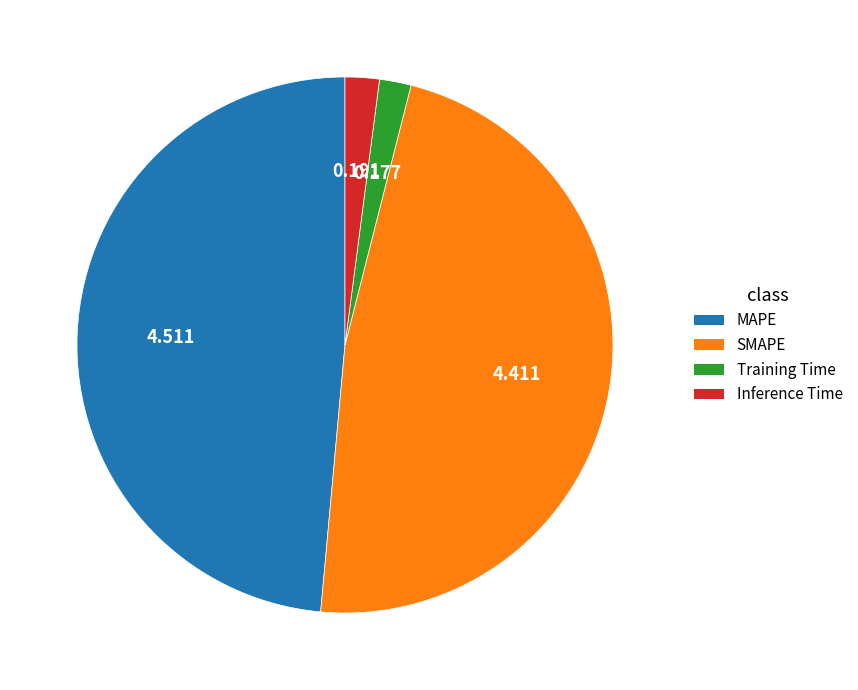

How many segments does this pie chart have?

4